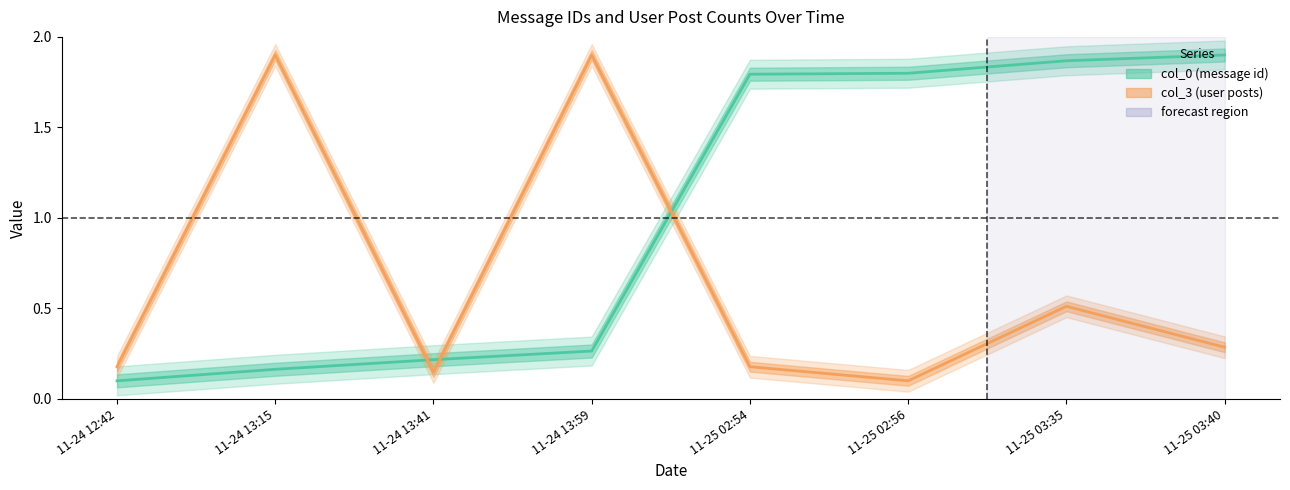

True or false: col_3 and col_0 intersect in this chart.

True